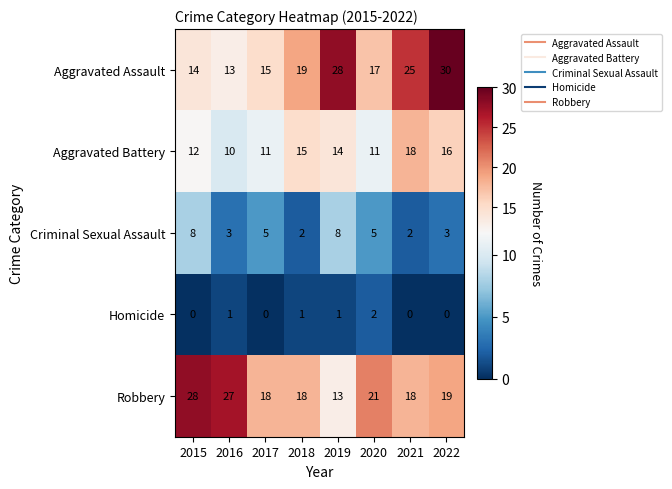

Which series has the largest total across all categories?

Robbery